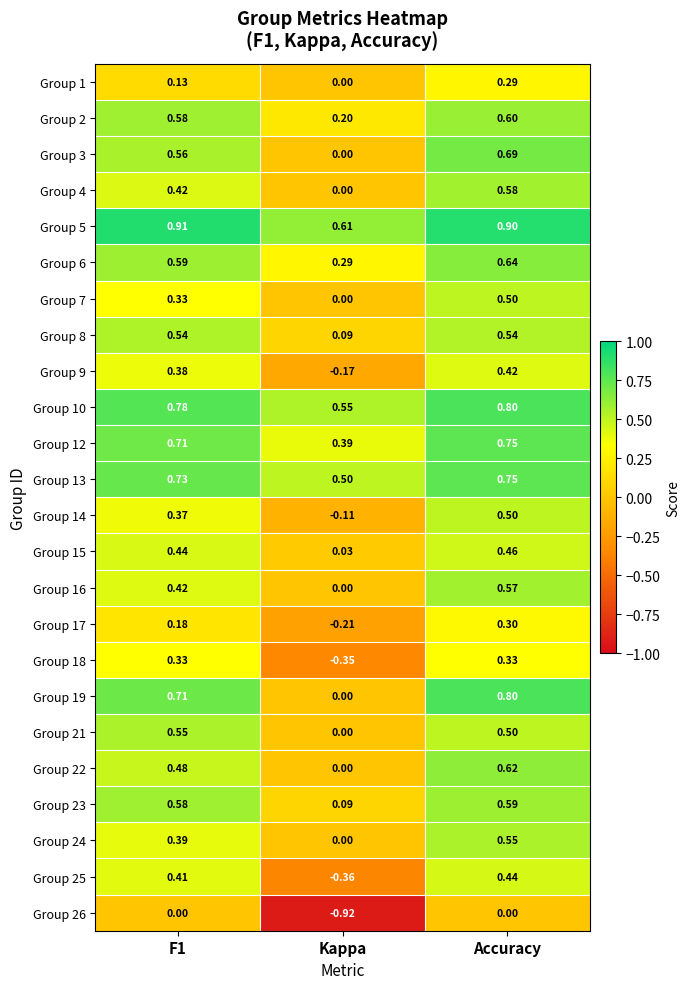

At which label does Group 14 reach its minimum?

Kappa